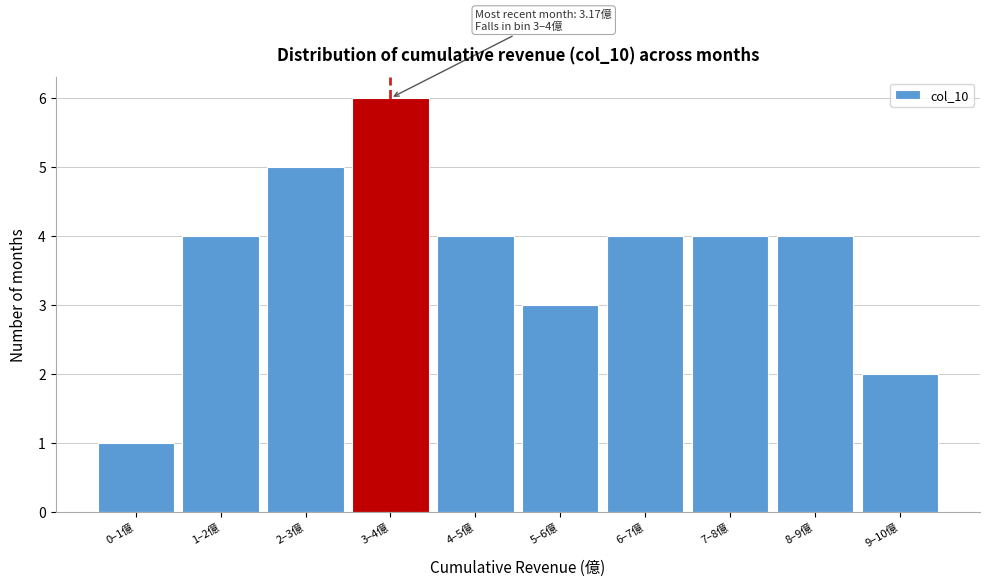

Reading left to right, extract all data points from this chart.

0–1億=1	1–2億=4	2–3億=5	3–4億=6	4–5億=4	5–6億=3	6–7億=4	7–8億=4	8–9億=4	9–10億=2